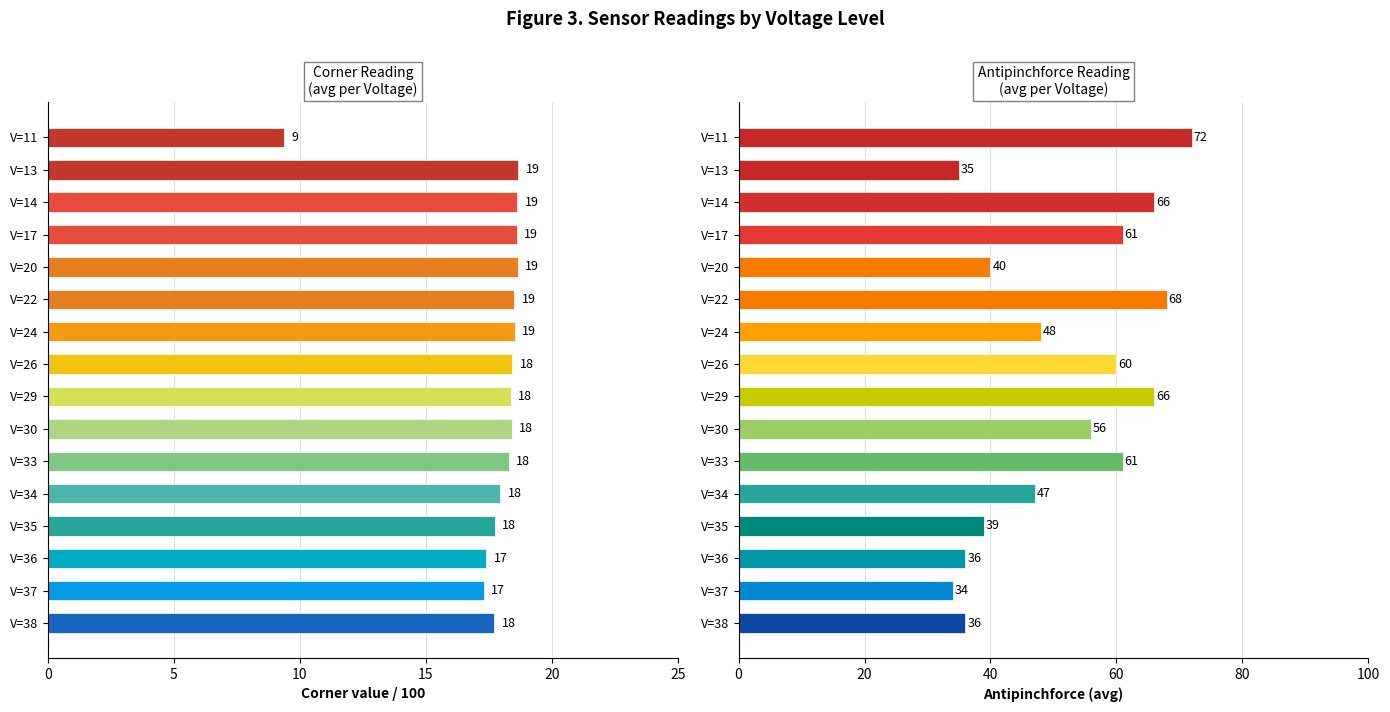

List the series in order of their peak value, lowest first.

Corner / 100, Antipinchforce